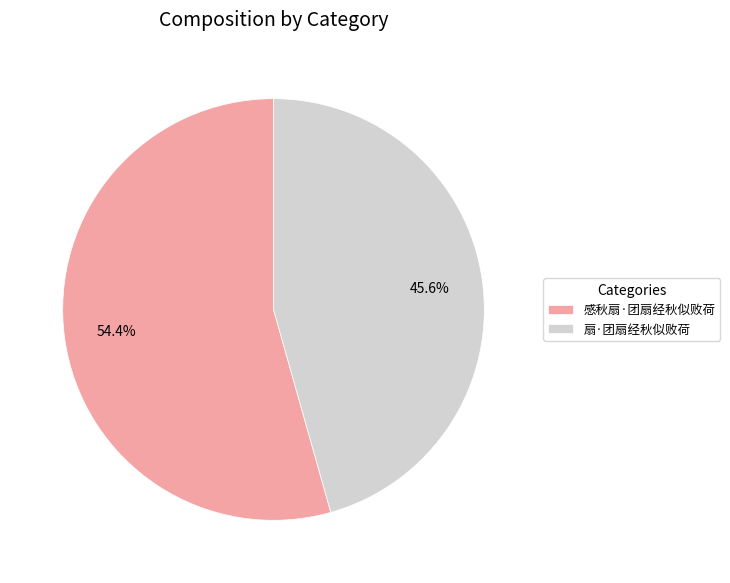

To the nearest percent, what portion does 感秋扇·团扇经秋似败荷 represent?

54%